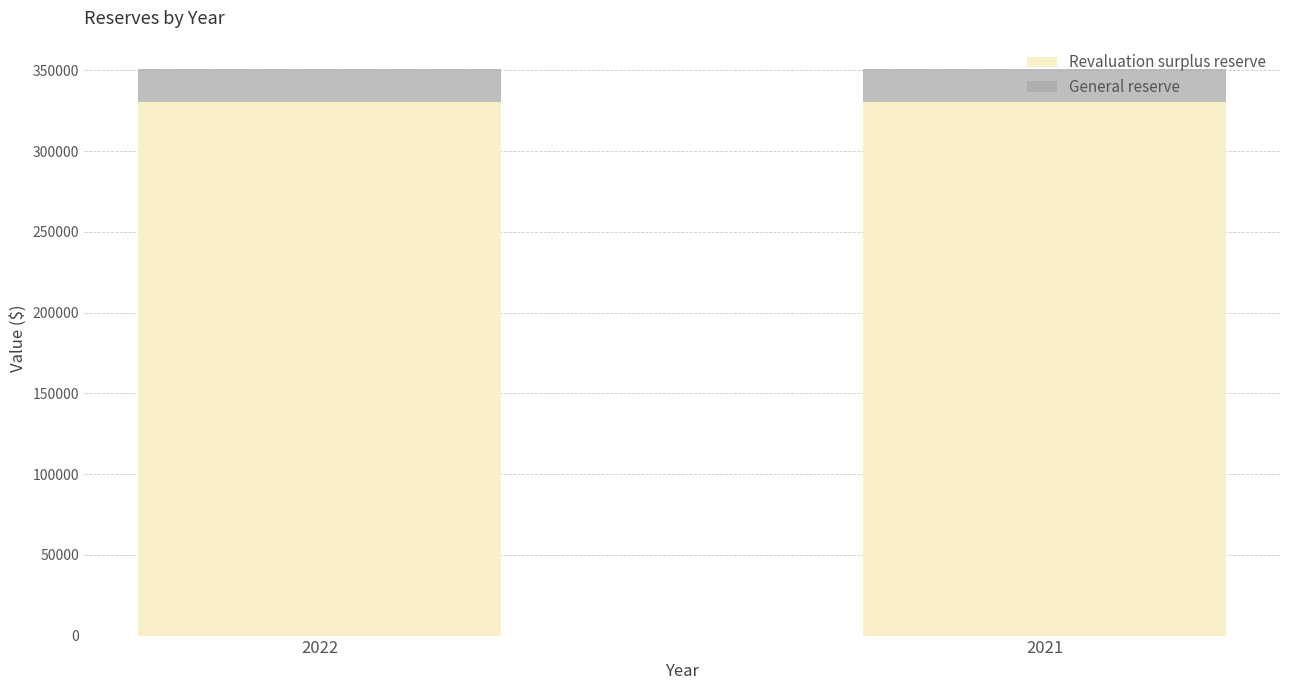

The value of Revaluation surplus reserve at 2021 is 594118. True or false?

False